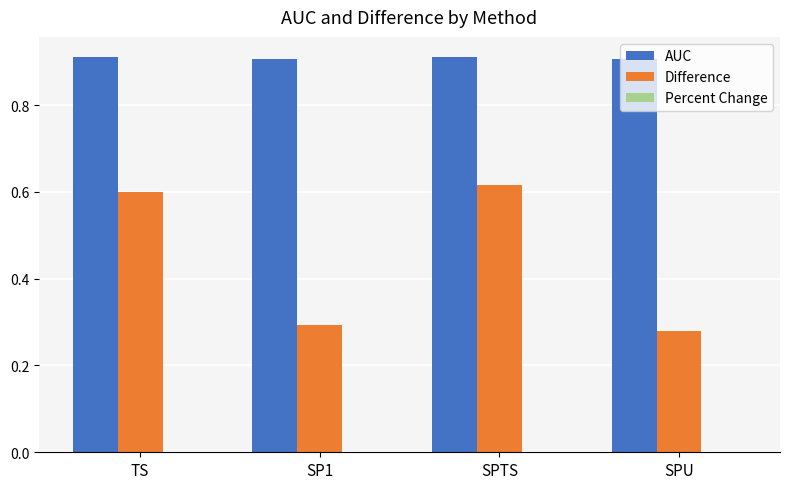

What is the sum of the AUC values at SP1 and SPTS?

1.8